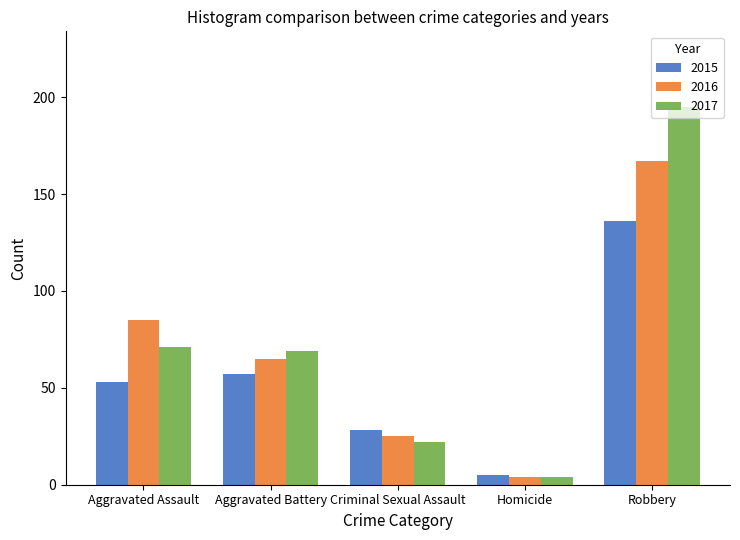

What are all the series names shown in the legend?

2015, 2016, 2017